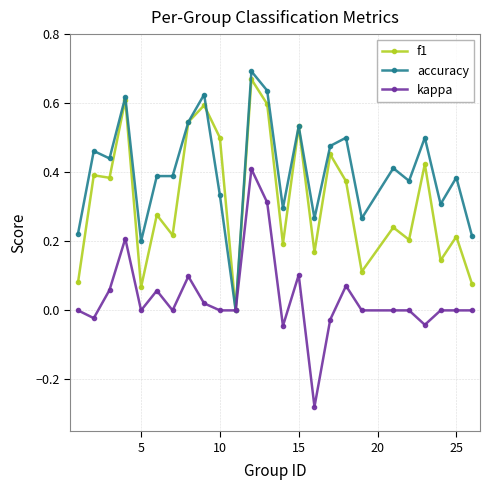

Which series has the largest total across all categories?

accuracy